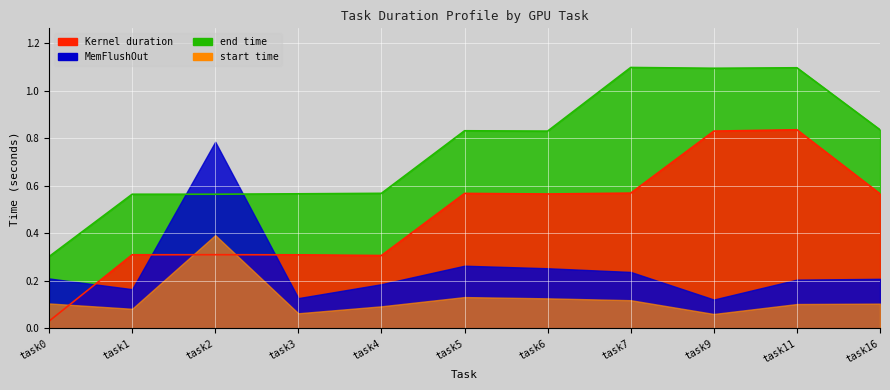

Between task16 and task3, which is larger?

task16